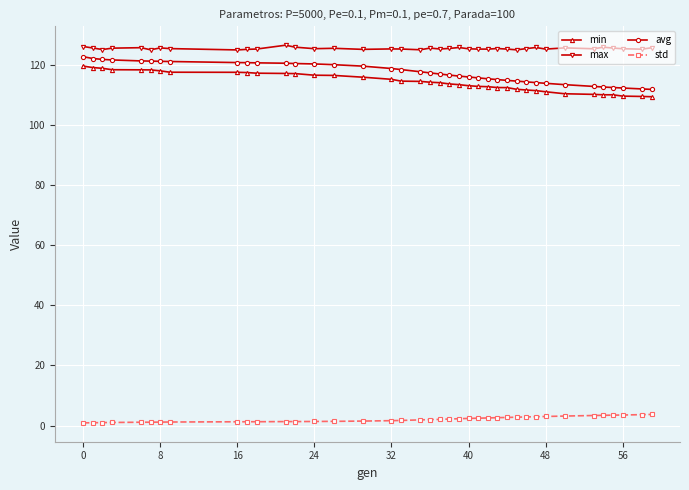

What is the average value of the avg series?

117.5